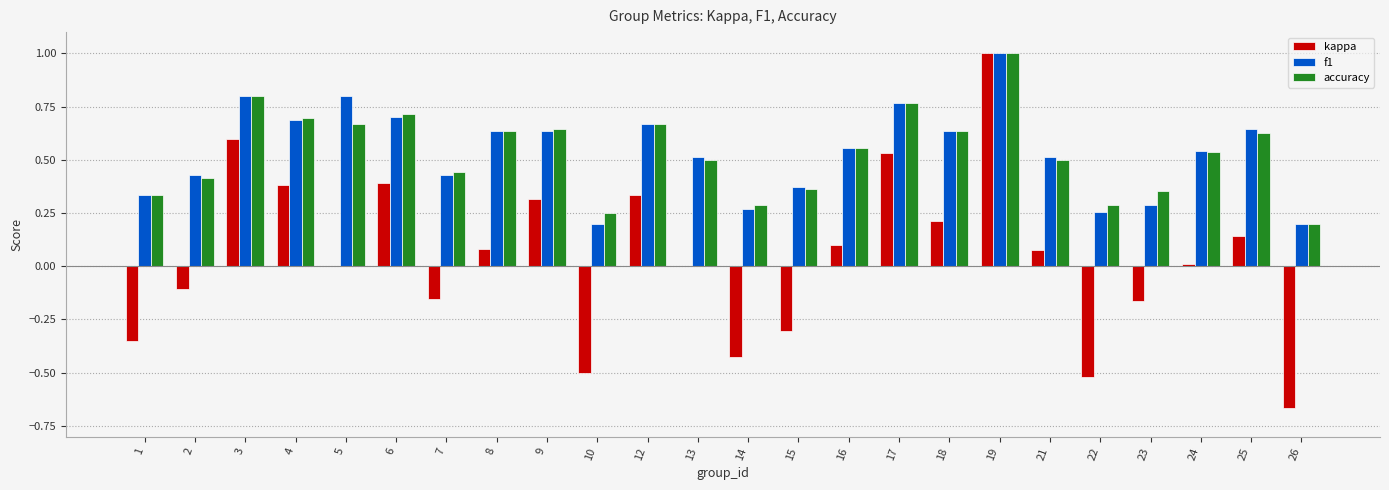

What are all the series names shown in the legend?

kappa, f1, accuracy